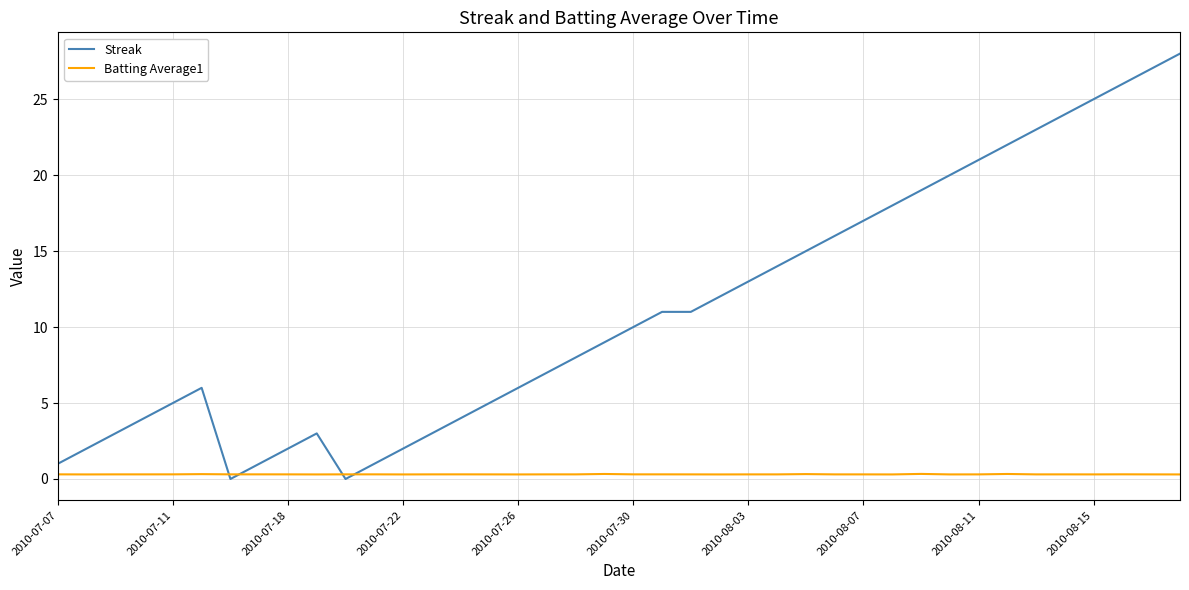

Which series ends up on top after the final intersection of Streak and Batting Average1?

Streak